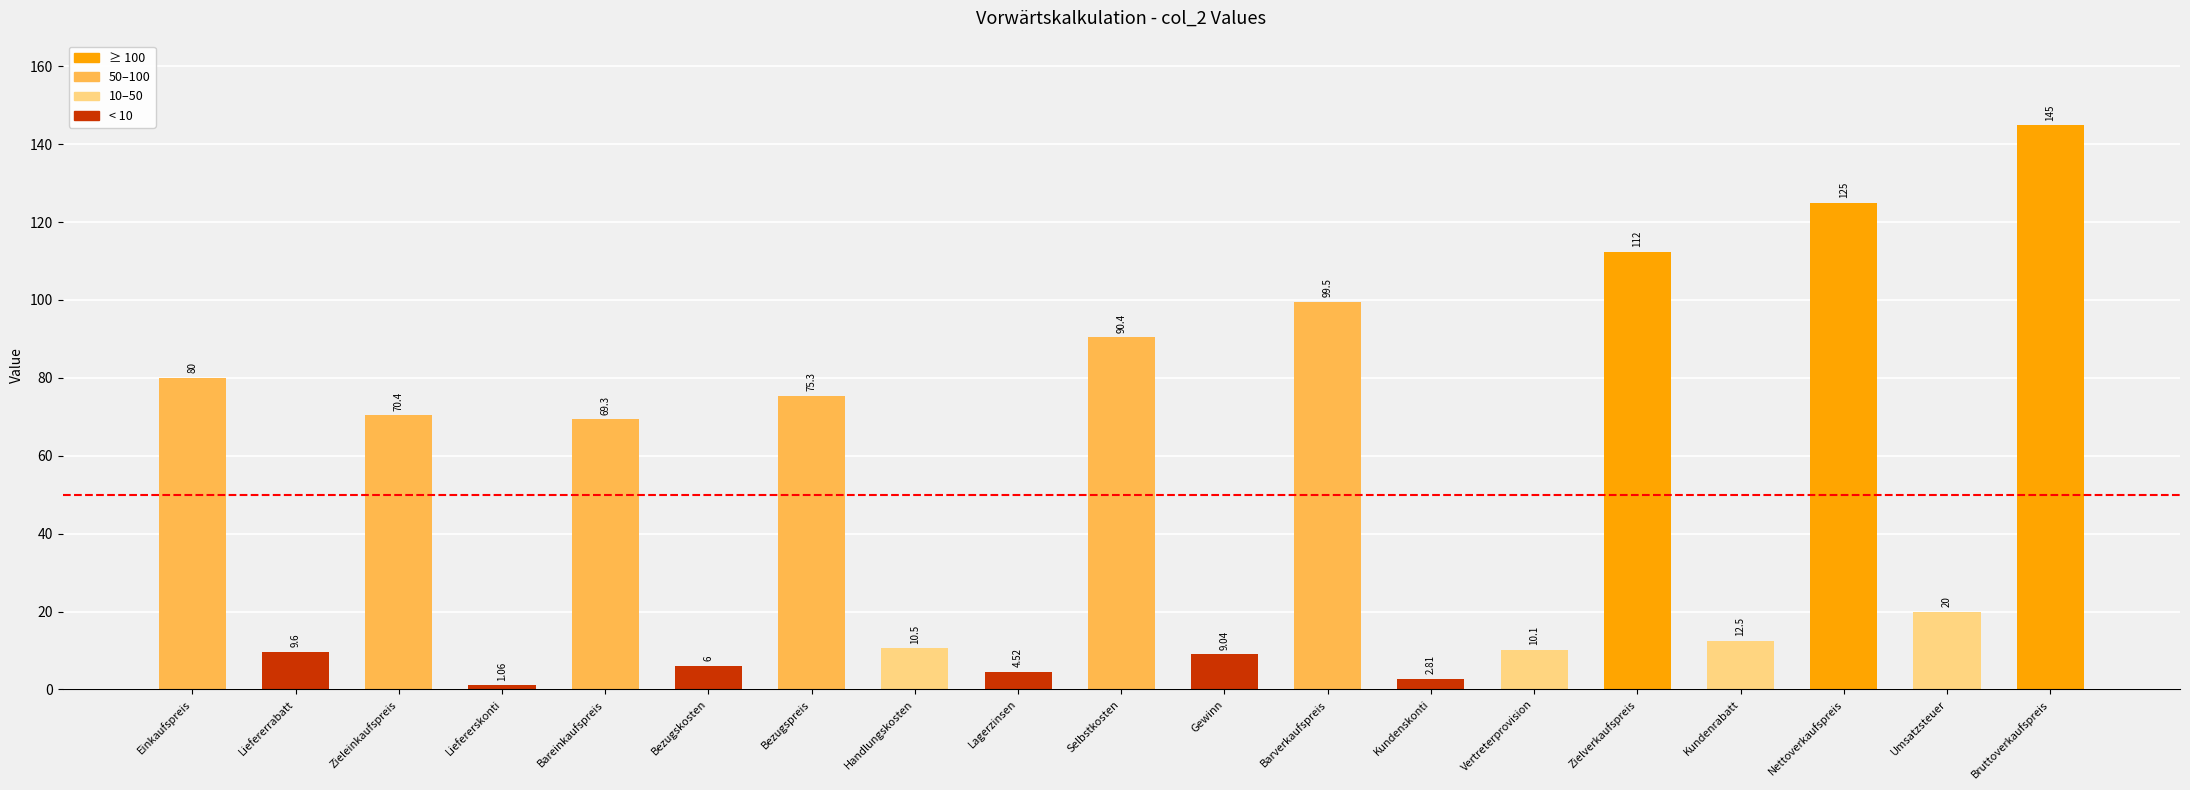

How many categories are shown in the chart?

19